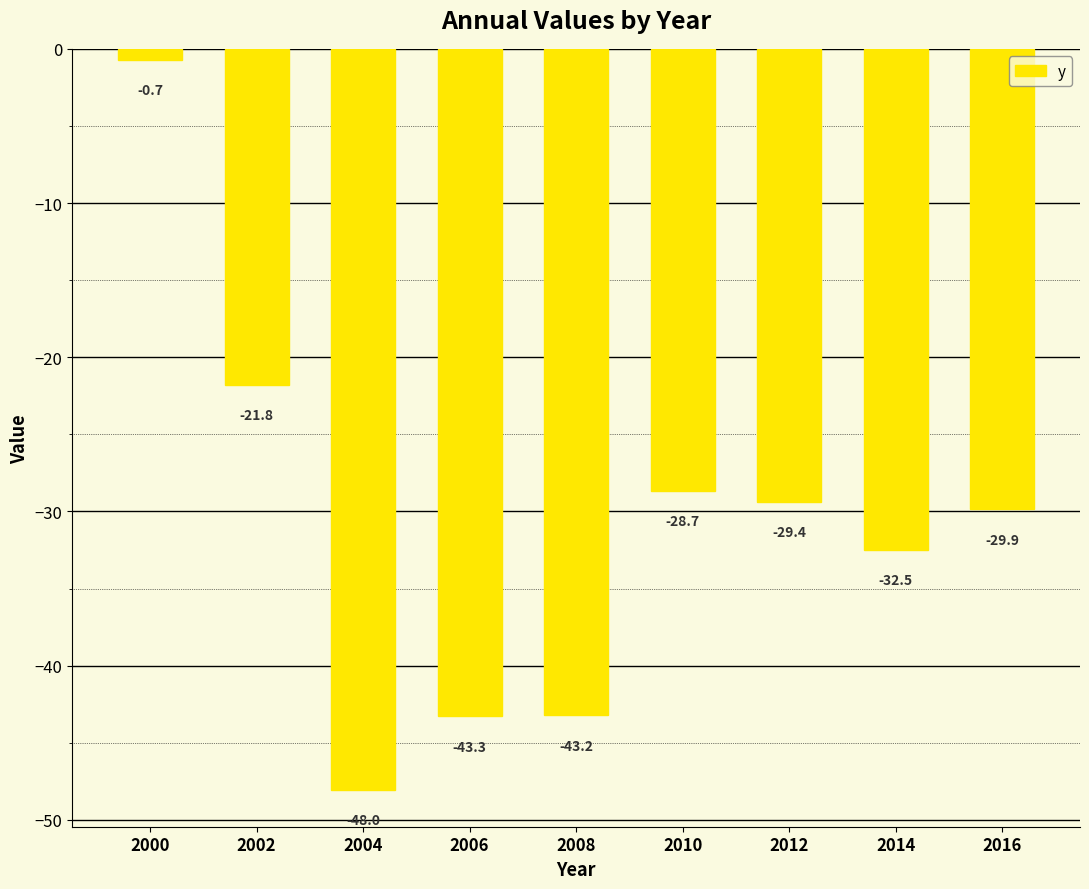

The value at 2002 is -21.8. True or false?

True